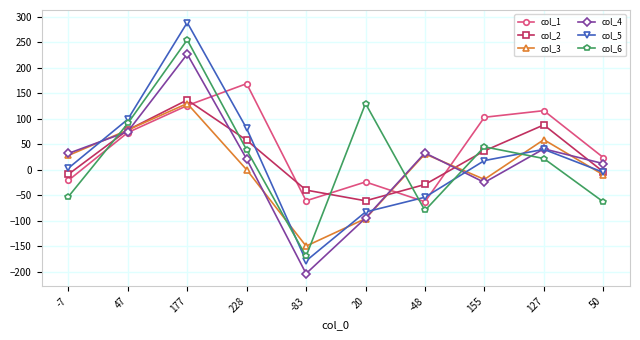

How many positive values does the col_1 series have?

6